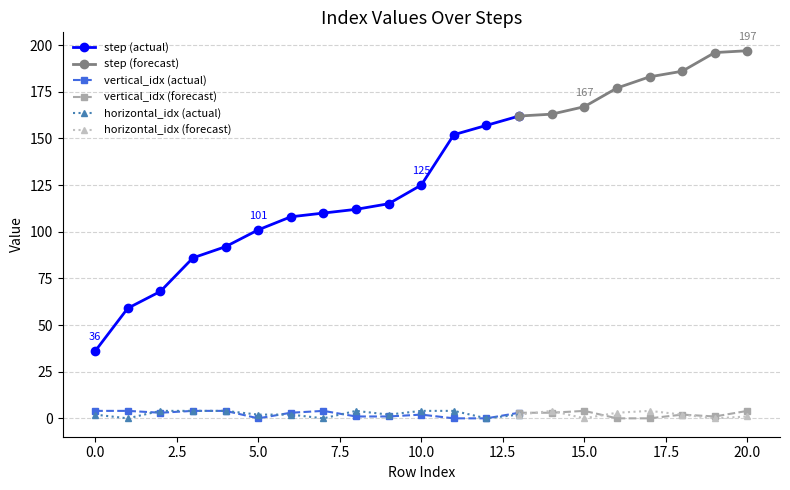

True or false: step and horizontal_idx intersect in this chart.

False